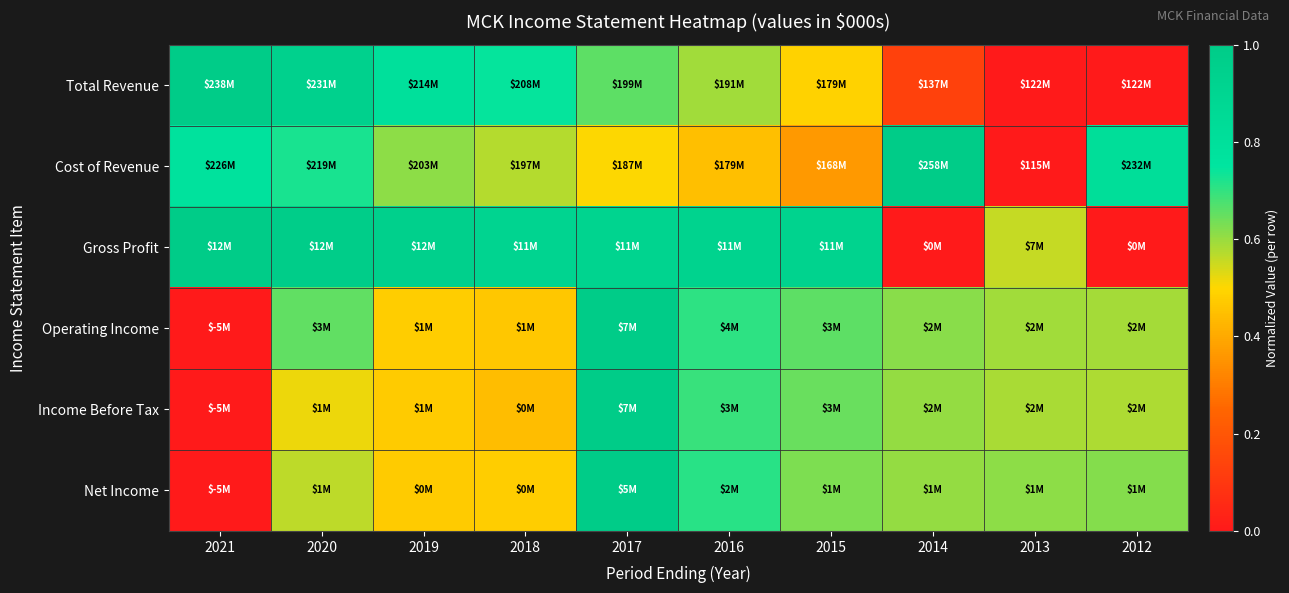

Rank the series at 2012 from lowest to highest value.

Gross Profit, Total Revenue, Income Before Tax, Operating Income, Net Income, Cost of Revenue